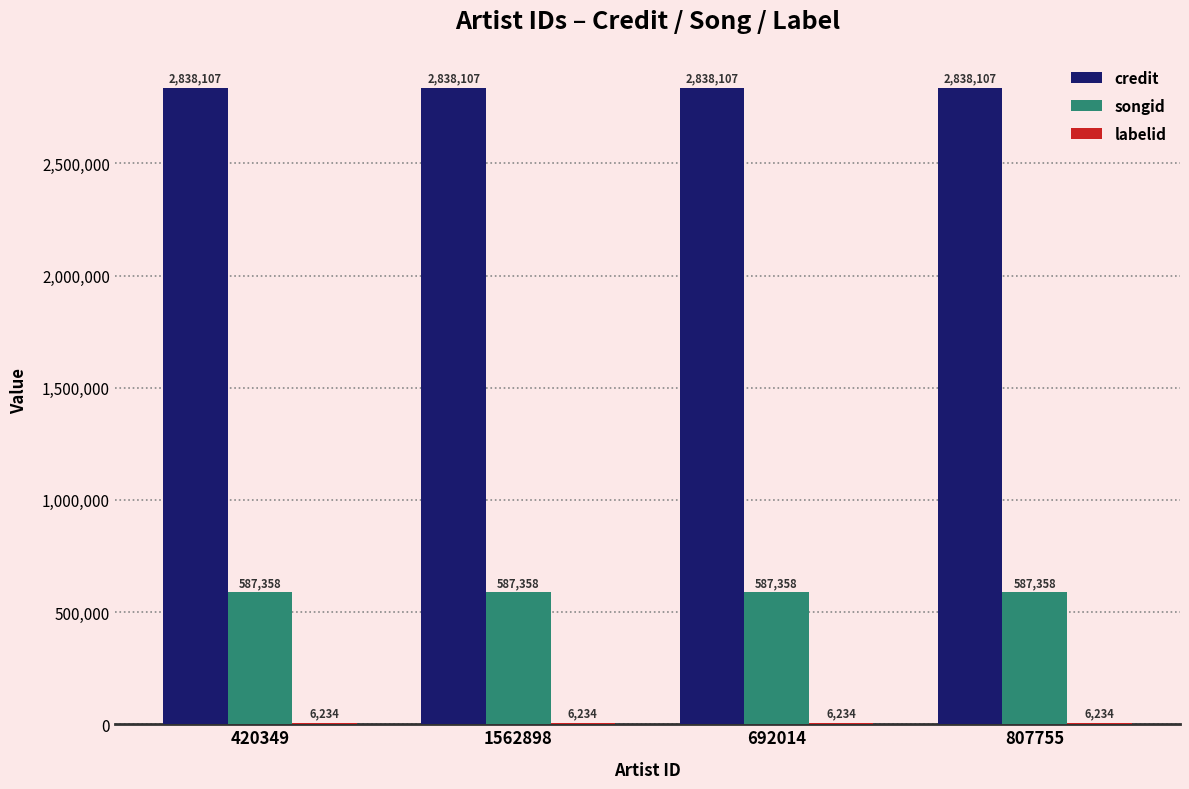

Is it true that credit equals 3727484 at 692014?

False